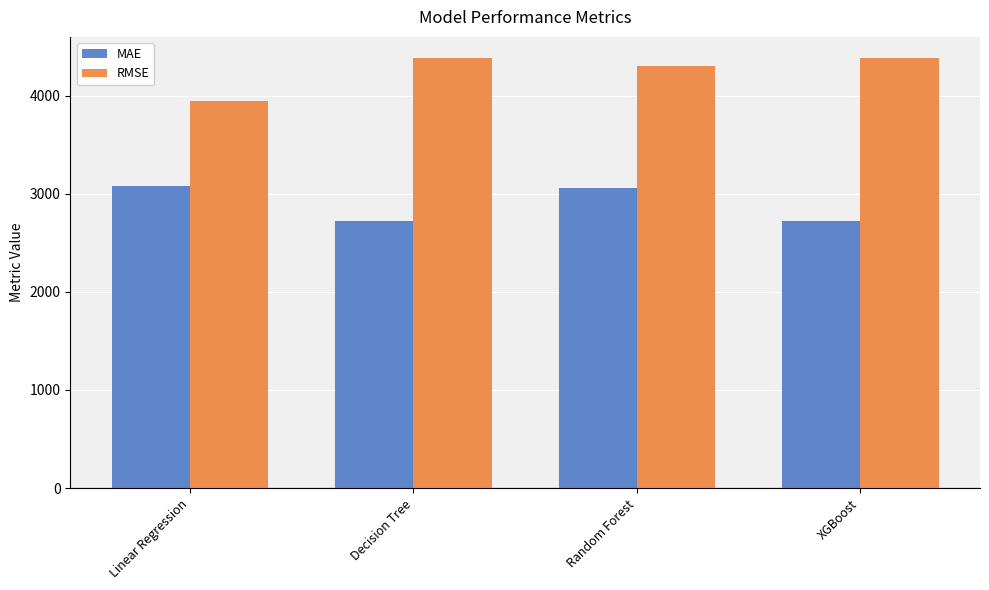

How many values in the MAE series exceed 3059?

2